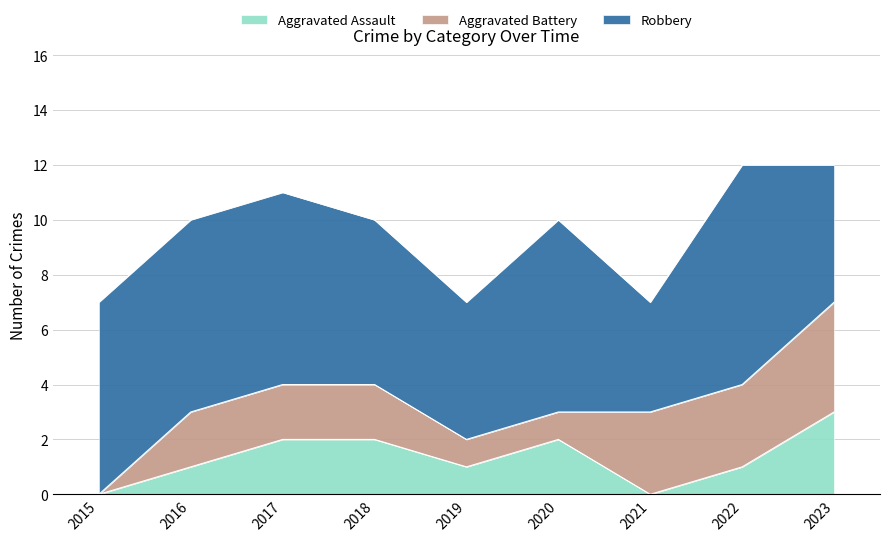

What is the average value of the Aggravated Battery series?

2